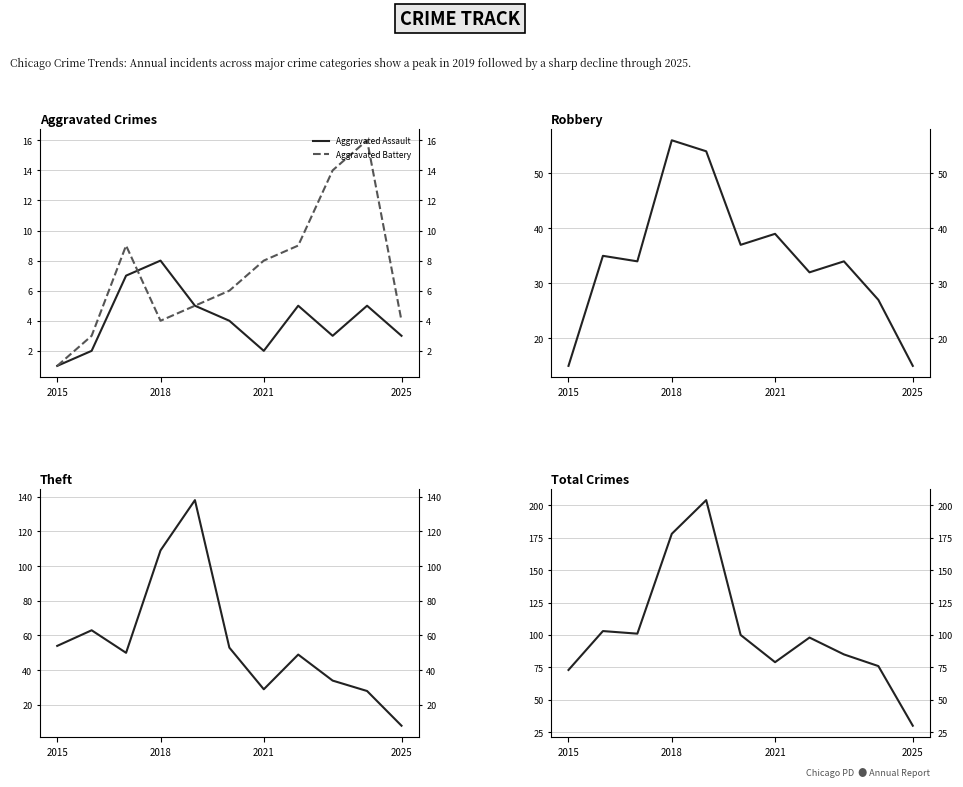

What position from the left is 2015?

1